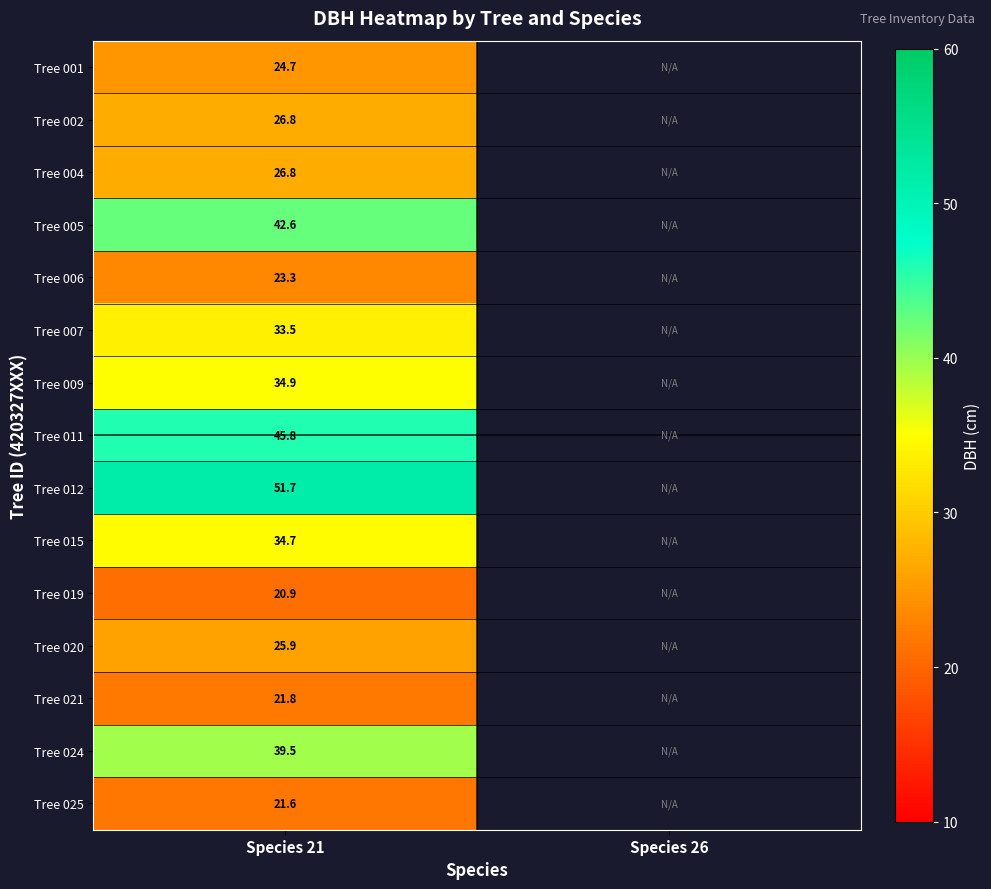

How many series are shown in this chart?

15